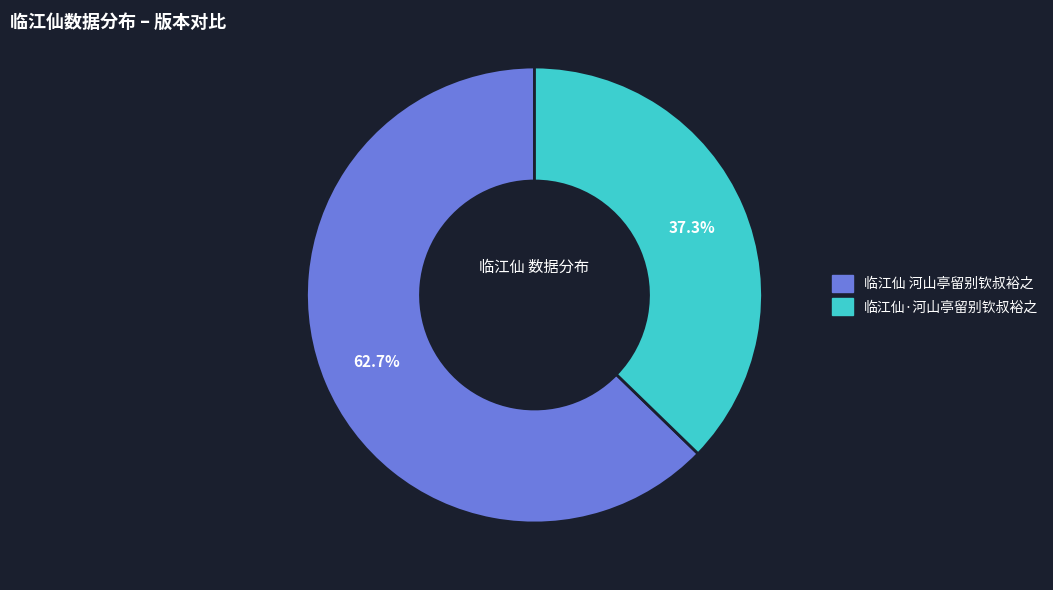

What is the ratio of the value at 临江仙 河山亭留别钦叔裕之 to the value at 临江仙·河山亭留别钦叔裕之?

1.7